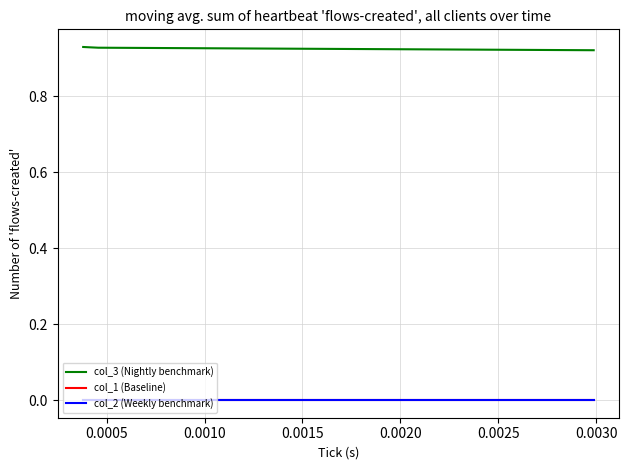

True or false: col_3 (Nightly benchmark) has more than 2 points higher than both neighbors.

False